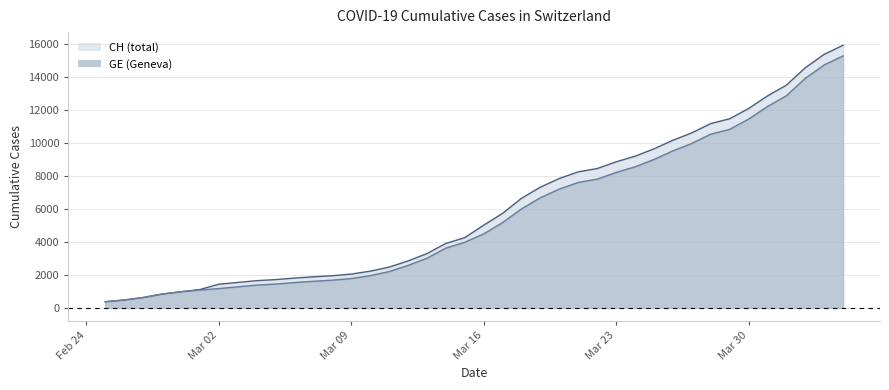

At which label does CH first exceed 5012?

2020-03-17